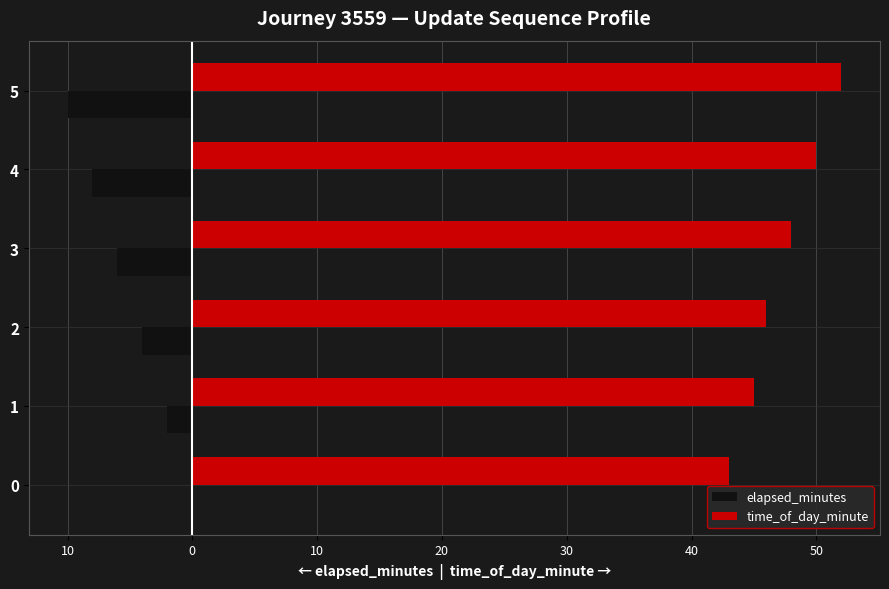

What are all the series names shown in the legend?

elapsed_minutes, time_of_day_minute